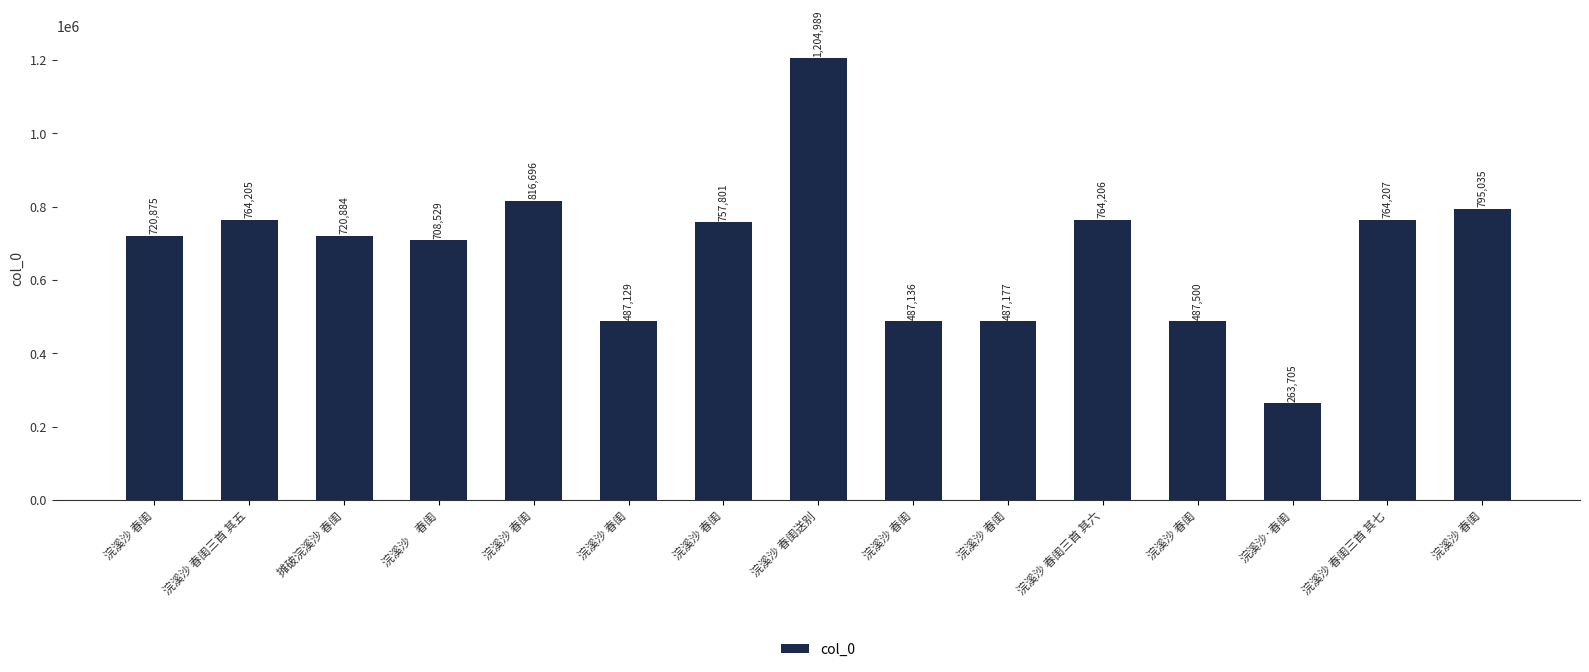

Rank the categories by value from lowest to highest.

浣溪沙·春闺, 浣溪沙 春闺, 浣溪沙 春闺, 浣溪沙 春闺, 浣溪沙 春闺, 浣溪沙　春闺, 浣溪沙 春闺, 摊破浣溪沙 春闺, 浣溪沙 春闺, 浣溪沙 春闺三首 其五, 浣溪沙 春闺三首 其六, 浣溪沙 春闺三首 其七, 浣溪沙 春闺, 浣溪沙 春闺, 浣溪沙 春闺送别